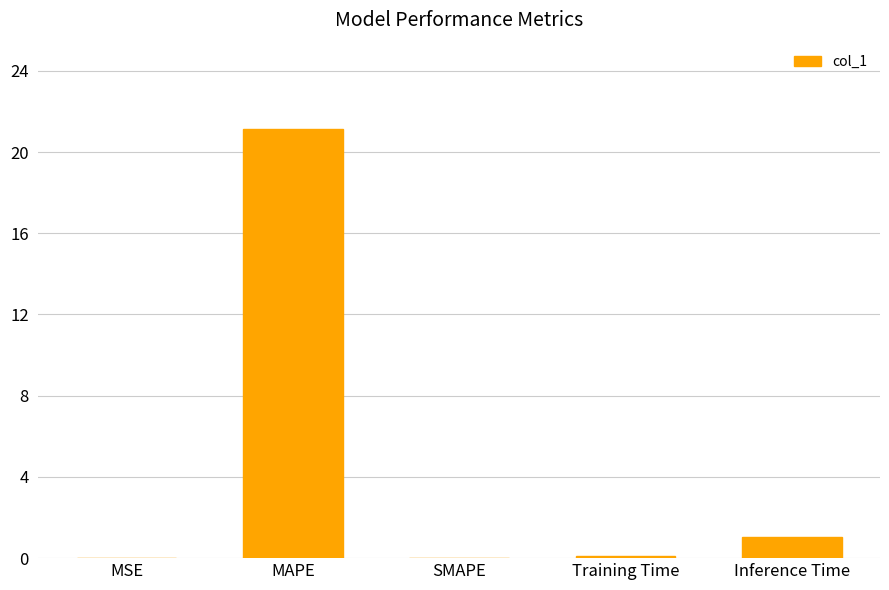

What is the greatest value displayed?

21.2